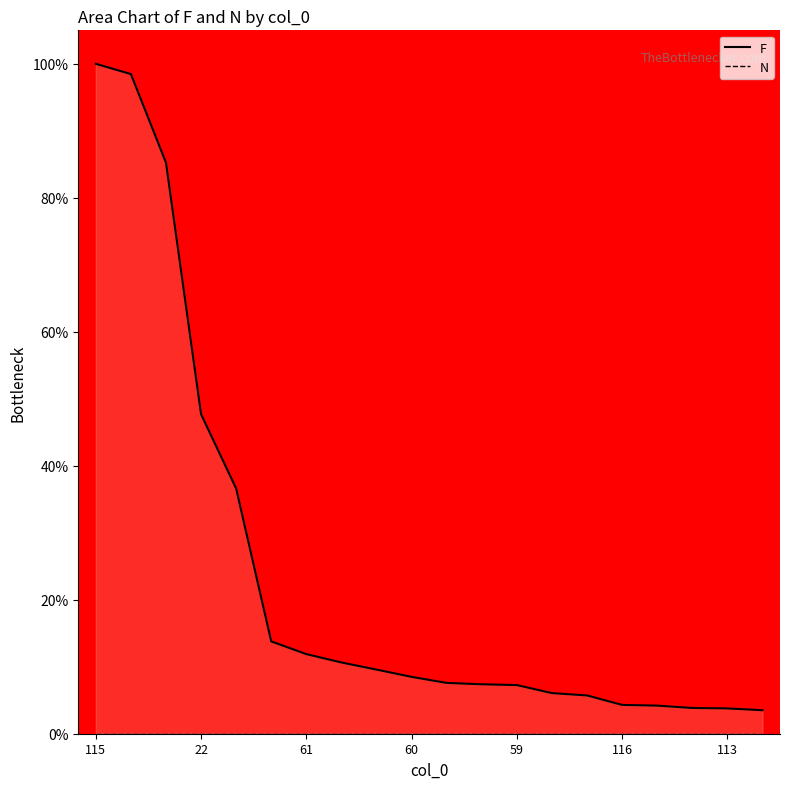

True or false: N line has more than 0 points higher than both neighbors.

False